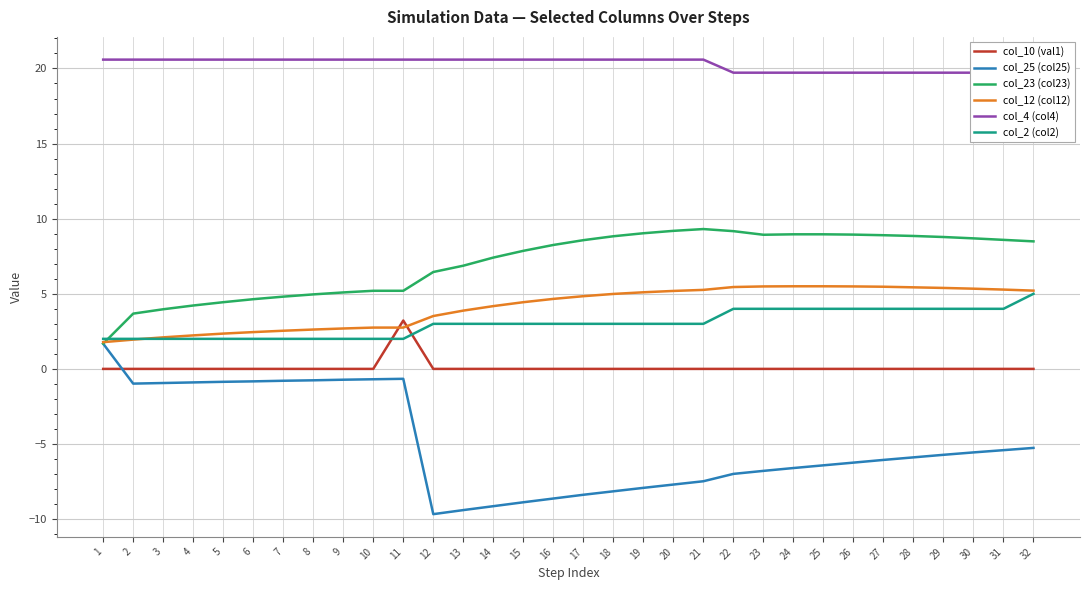

Which label corresponds to the largest value in the chart?

1